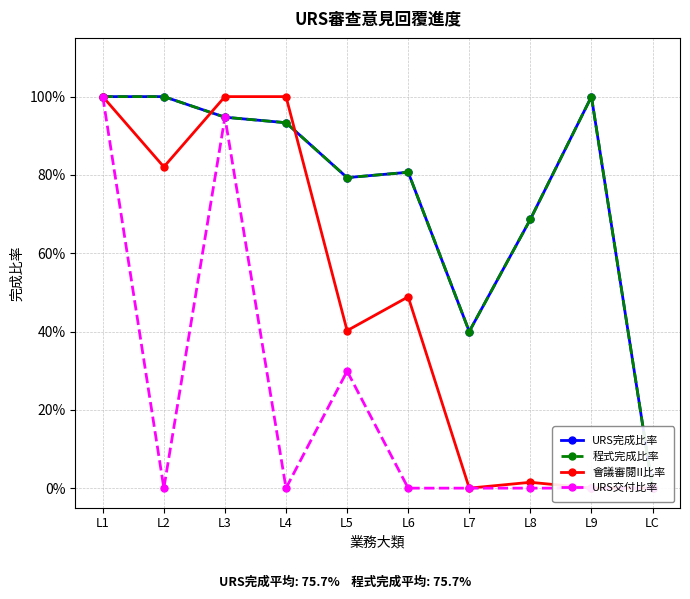

Rank the categories by URS交付比率 value from highest to lowest.

L1, L3, L5, L2, L4, L6, L7, L8, L9, LC